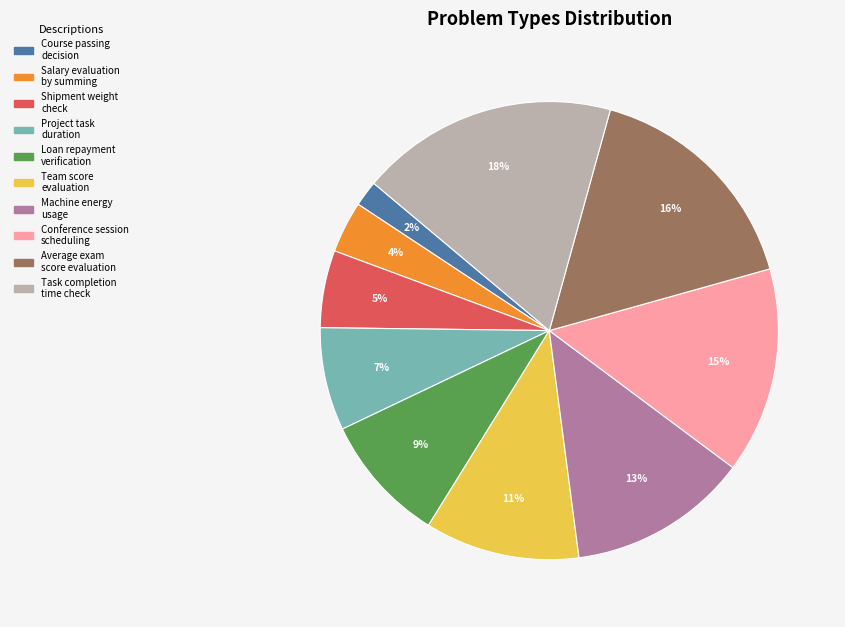

How many segments does this pie chart have?

10